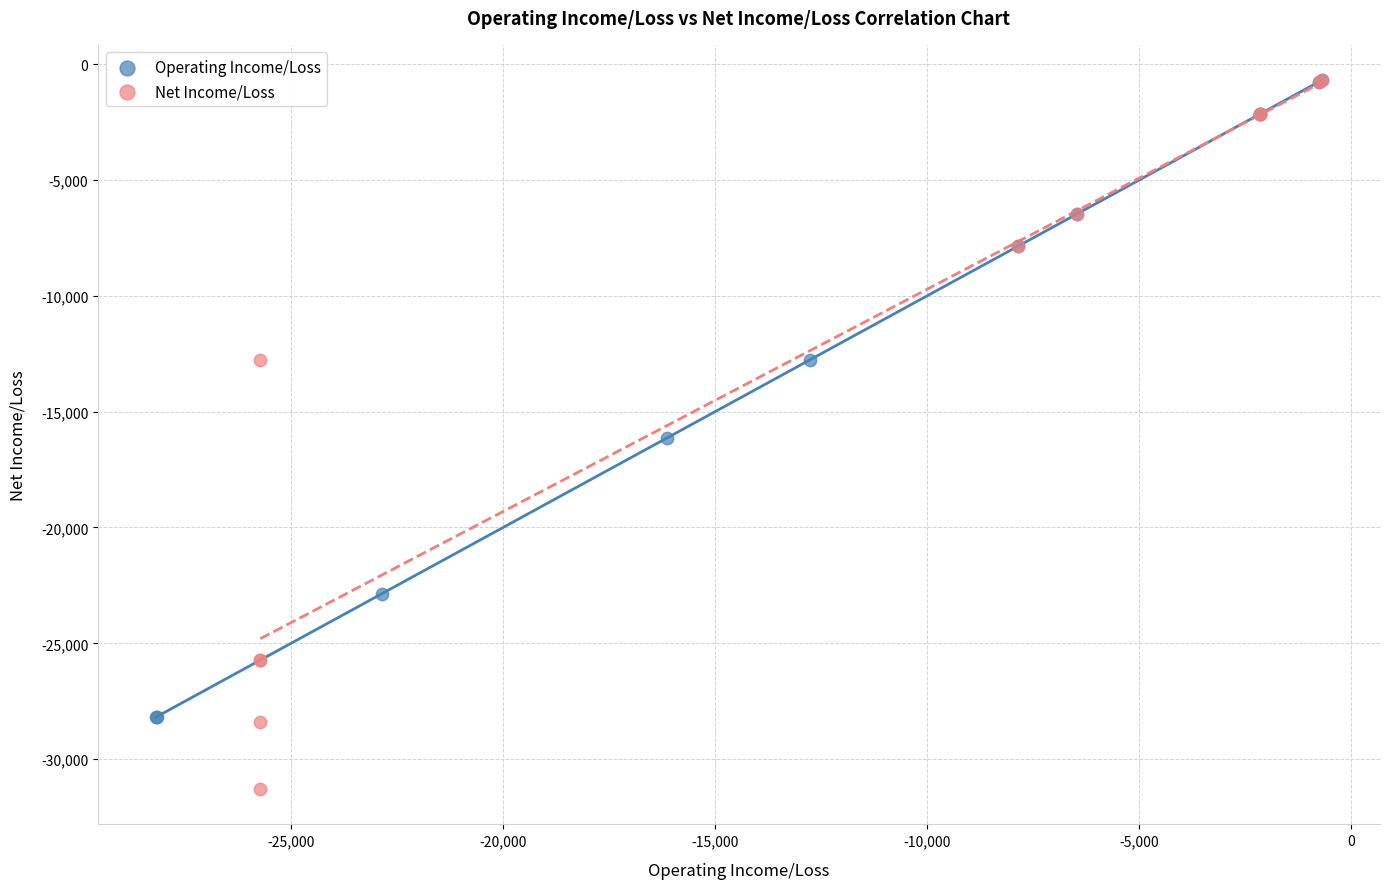

Which series has the largest Y range (max minus min)?

Net Income/Loss